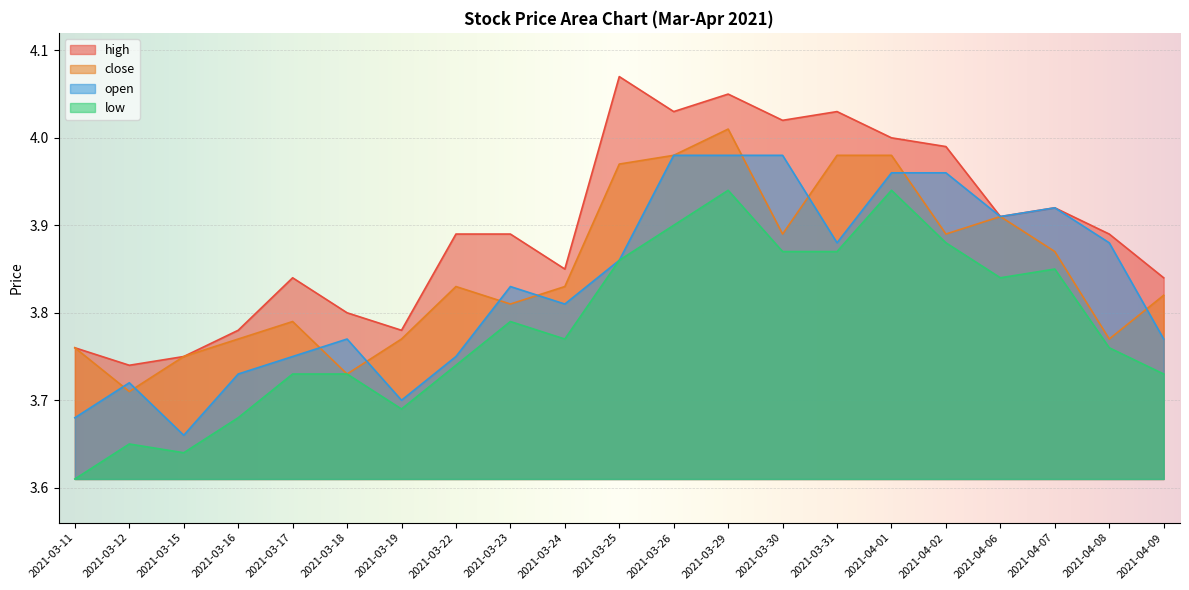

Does the chart display data point markers on the line(s)?

No